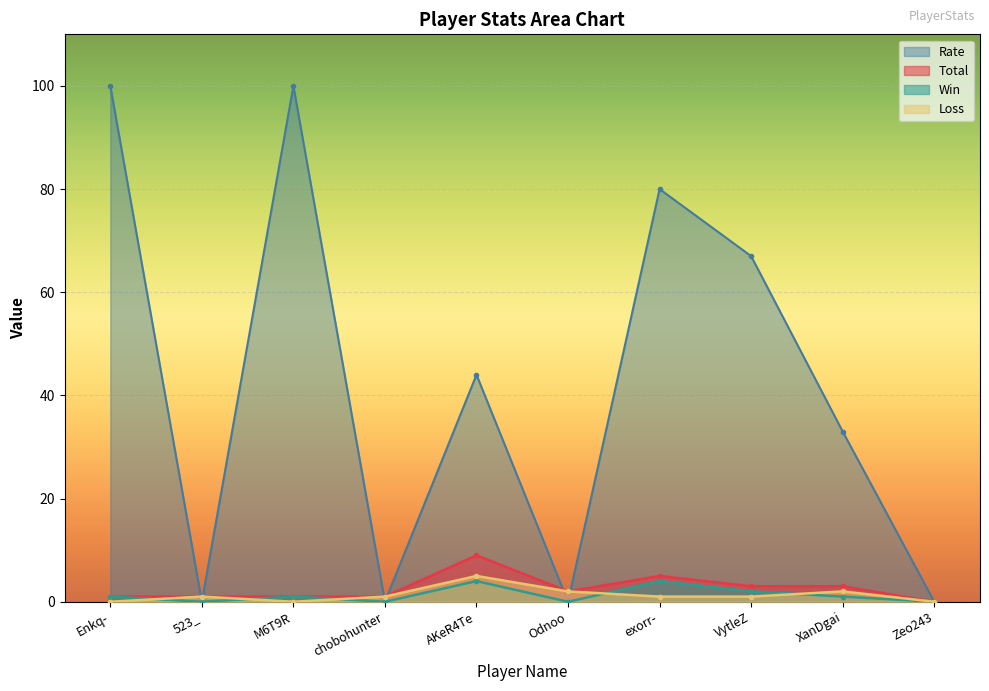

List the labels in order of Total value, largest first.

AKeR4Te, exorr-, VytleZ, XanDgai, Odnoo, Enkq-, 523_, M6T9R, chobohunter, Zeo243